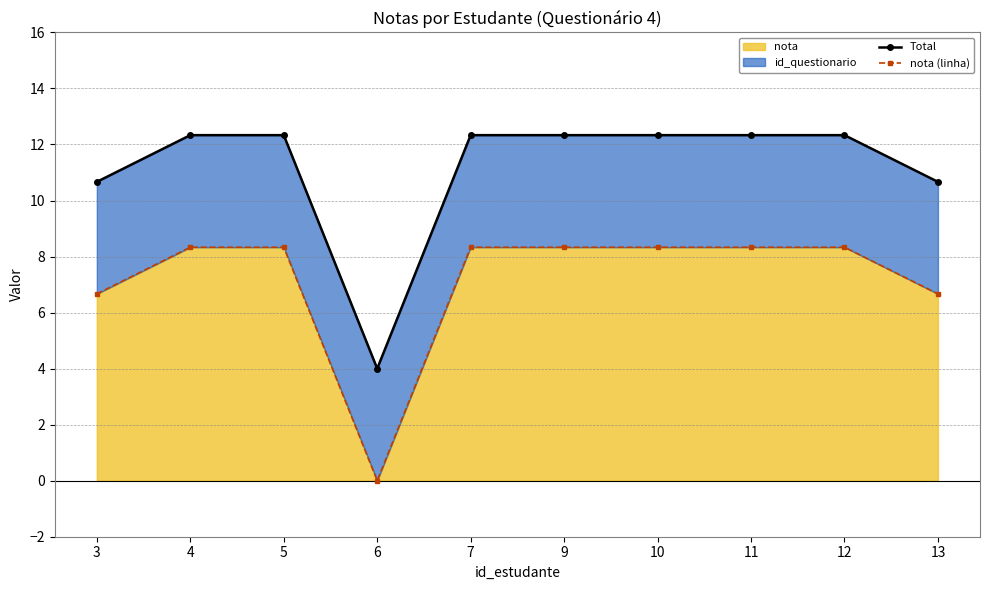

At which category is the sum across all series the highest?

4